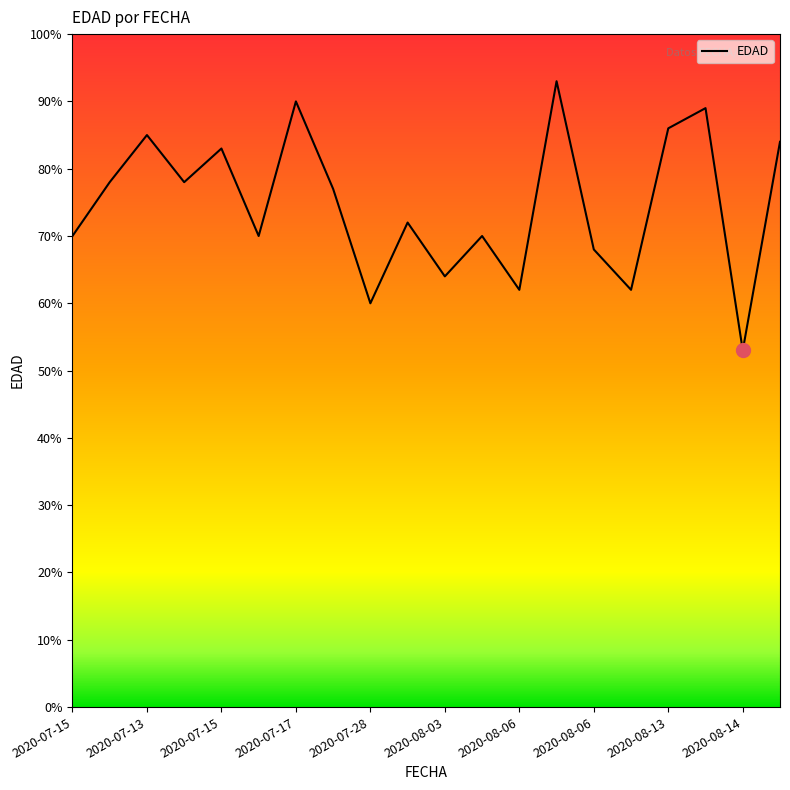

What is the smallest value displayed?

53